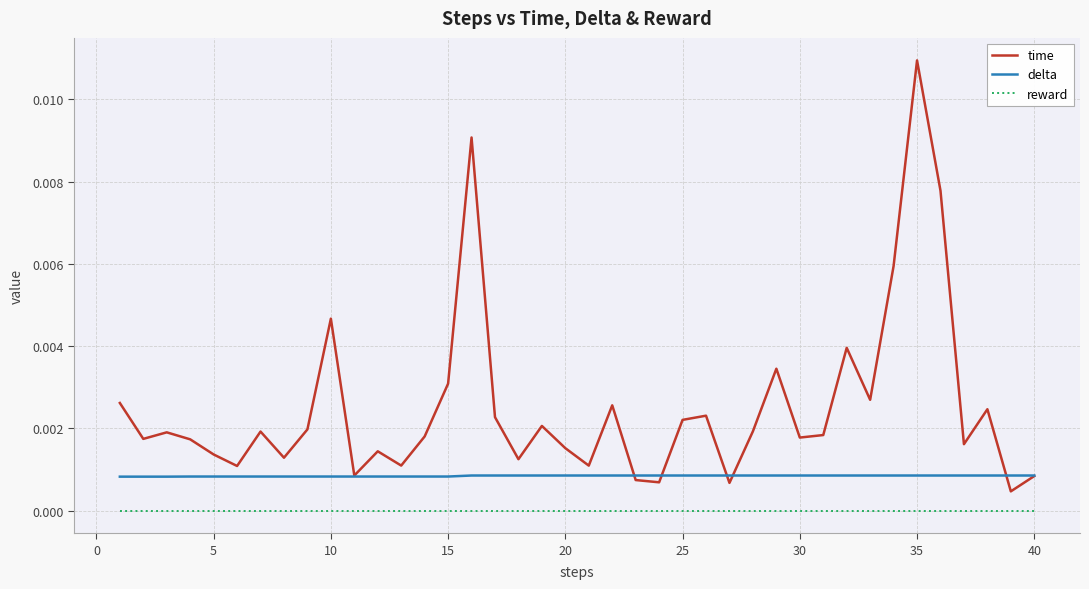

True or false: reward and time intersect in this chart.

False